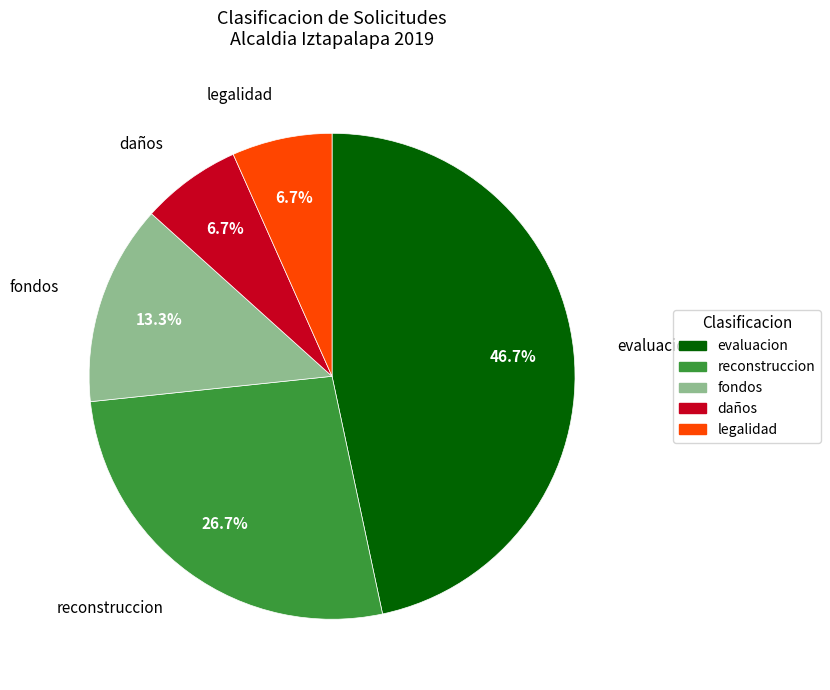

Which category has the biggest portion of the pie?

evaluacion